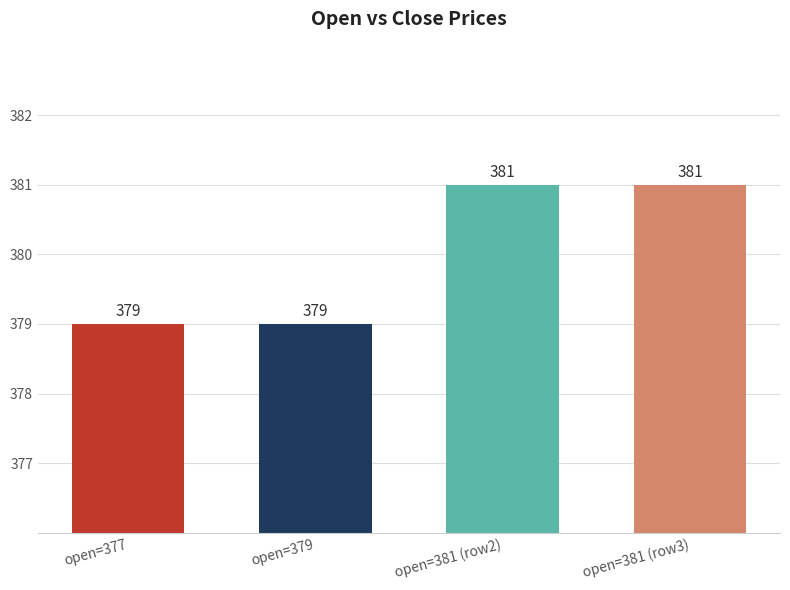

What value does the data have at open=377?

379